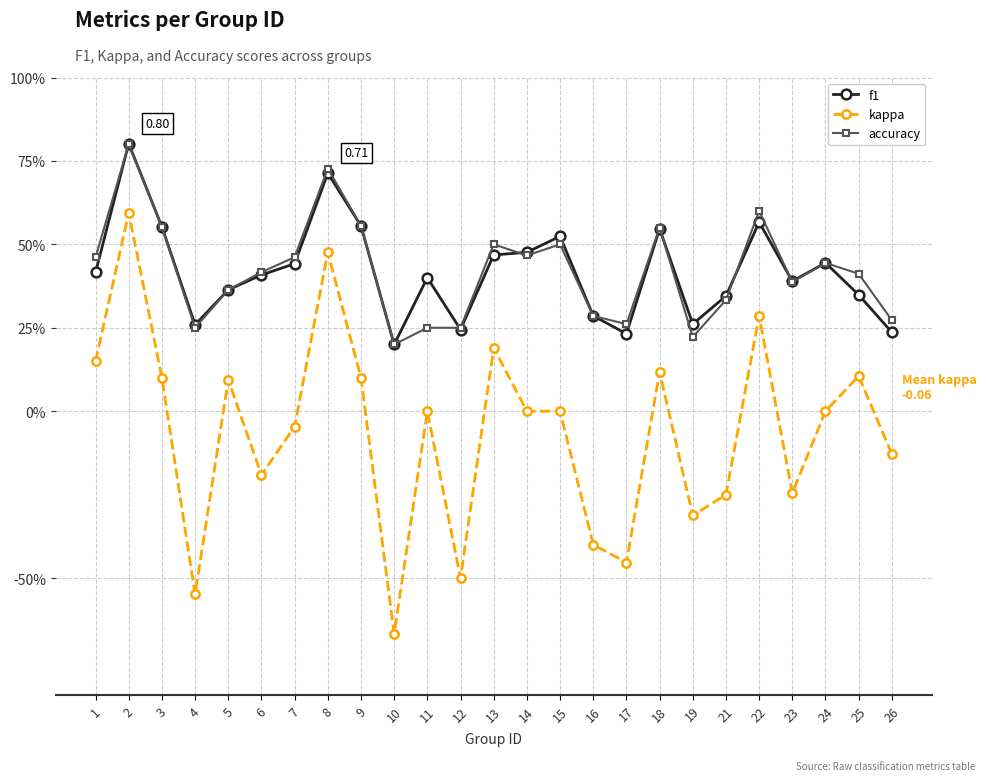

Reading left to right, list all the values displayed in this chart.

f1: 1=0.4	2=0.8	3=0.6	4=0.3	5=0.4	6=0.4	7=0.4	8=0.7	9=0.6	10=0.2	11=0.4	12=0.2	13=0.5	14=0.5	15=0.5	16=0.3	17=0.2	18=0.5	19=0.3	21=0.3	22=0.6	23=0.4	24=0.4	25=0.3	26=0.2
kappa: 1=0.1	2=0.6	3=0.1	4=-0.5	5=0.1	6=-0.2	7=-0.0	8=0.5	9=0.1	10=-0.7	11=0.0	12=-0.5	13=0.2	14=0.0	15=0.0	16=-0.4	17=-0.5	18=0.1	19=-0.3	21=-0.2	22=0.3	23=-0.2	24=0.0	25=0.1	26=-0.1
accuracy: 1=0.5	2=0.8	3=0.6	4=0.2	5=0.4	6=0.4	7=0.5	8=0.7	9=0.6	10=0.2	11=0.2	12=0.2	13=0.5	14=0.5	15=0.5	16=0.3	17=0.3	18=0.6	19=0.2	21=0.3	22=0.6	23=0.4	24=0.4	25=0.4	26=0.3